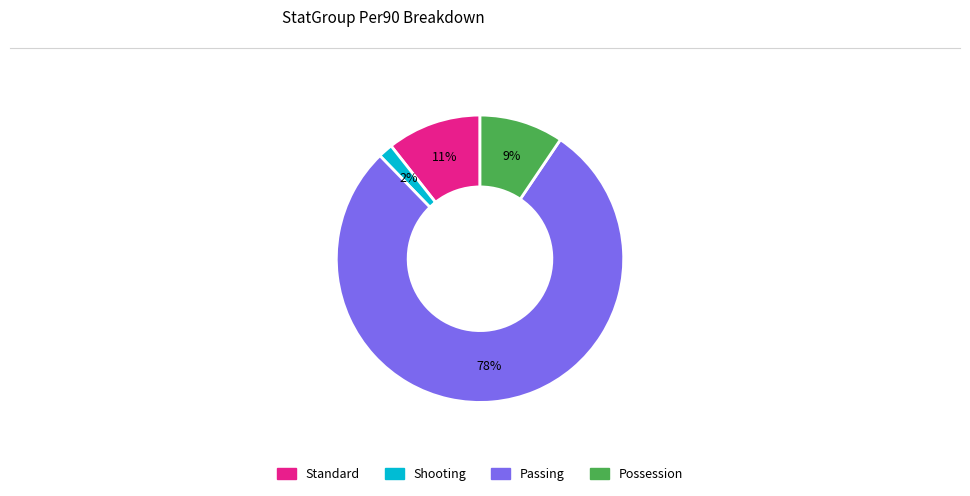

True or false: Passing accounts for 71% of the total.

False